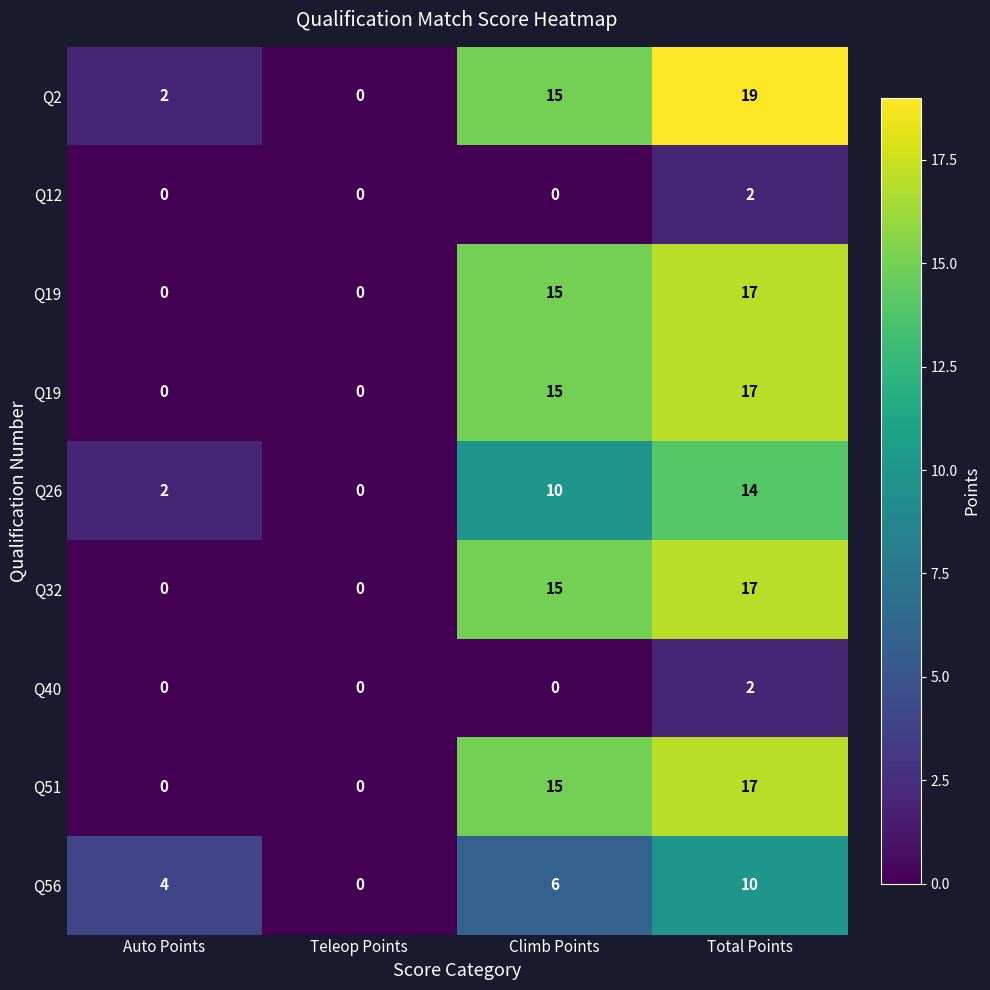

At how many categories does at least one series exceed 13?

2